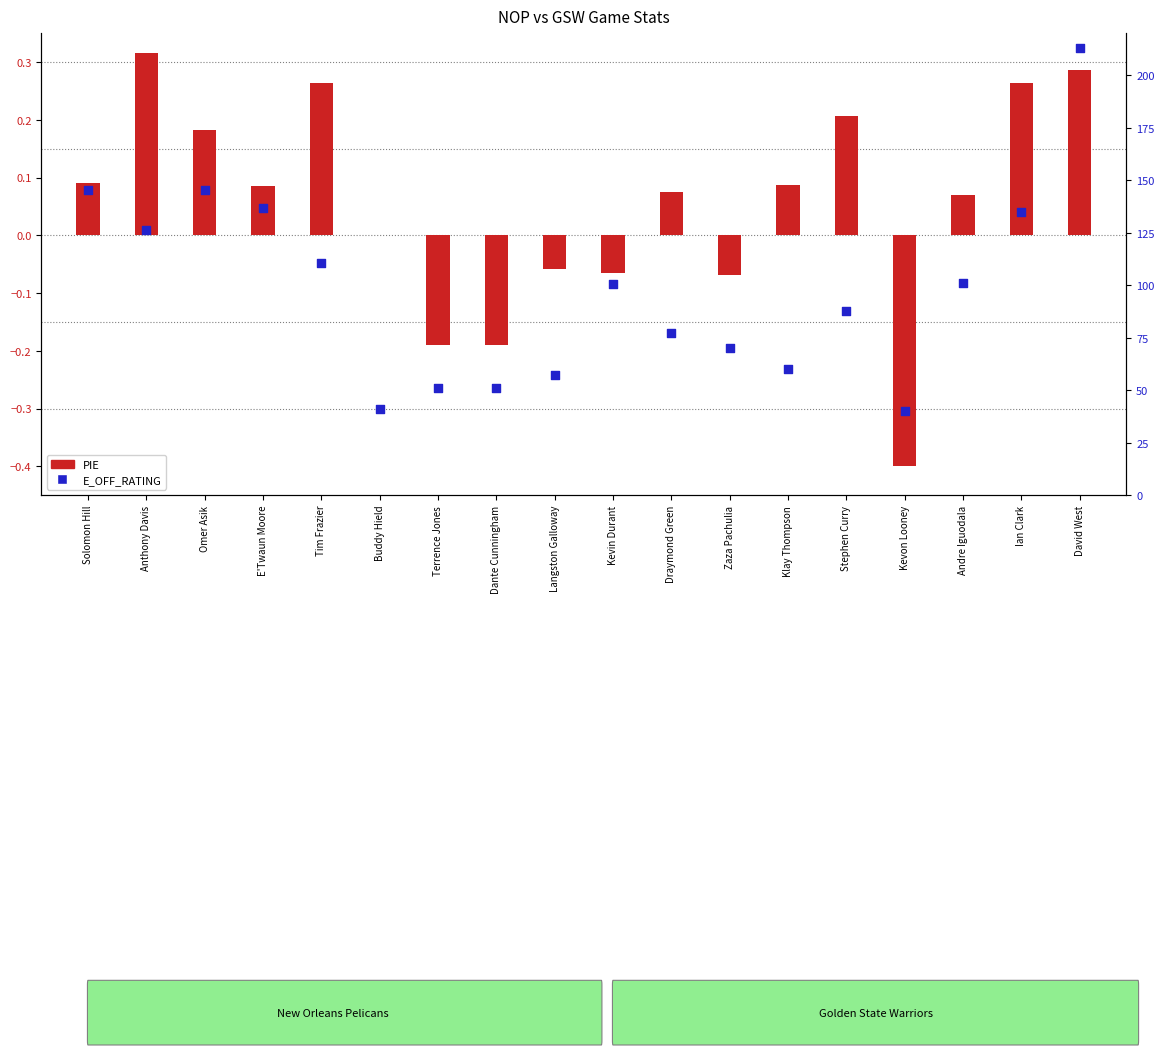

Which series contains the highest Y value?

E_OFF_RATING